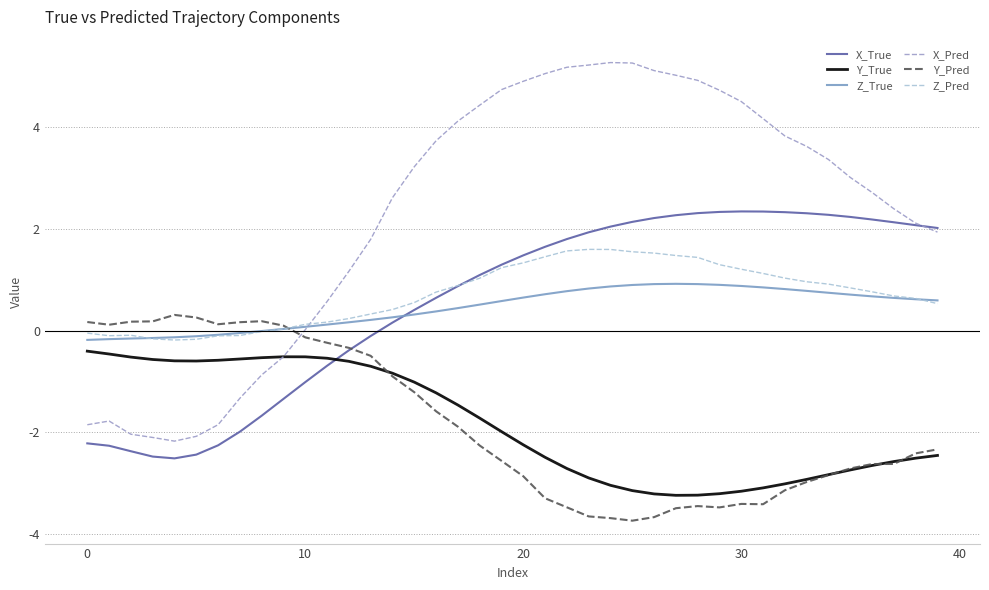

Which series ends up on top after the final intersection of Y_True and X_Pred?

X_Pred